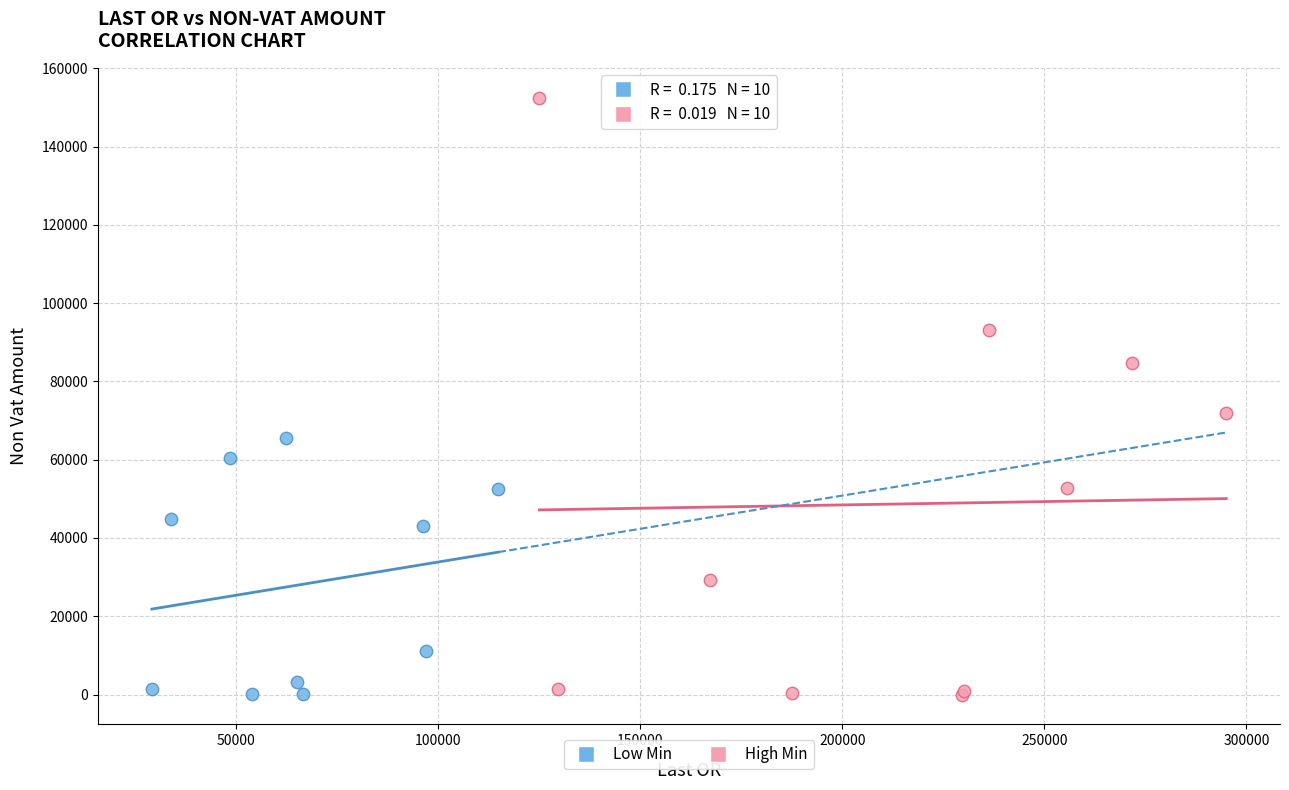

Which series has the widest spread of Y values?

High Min